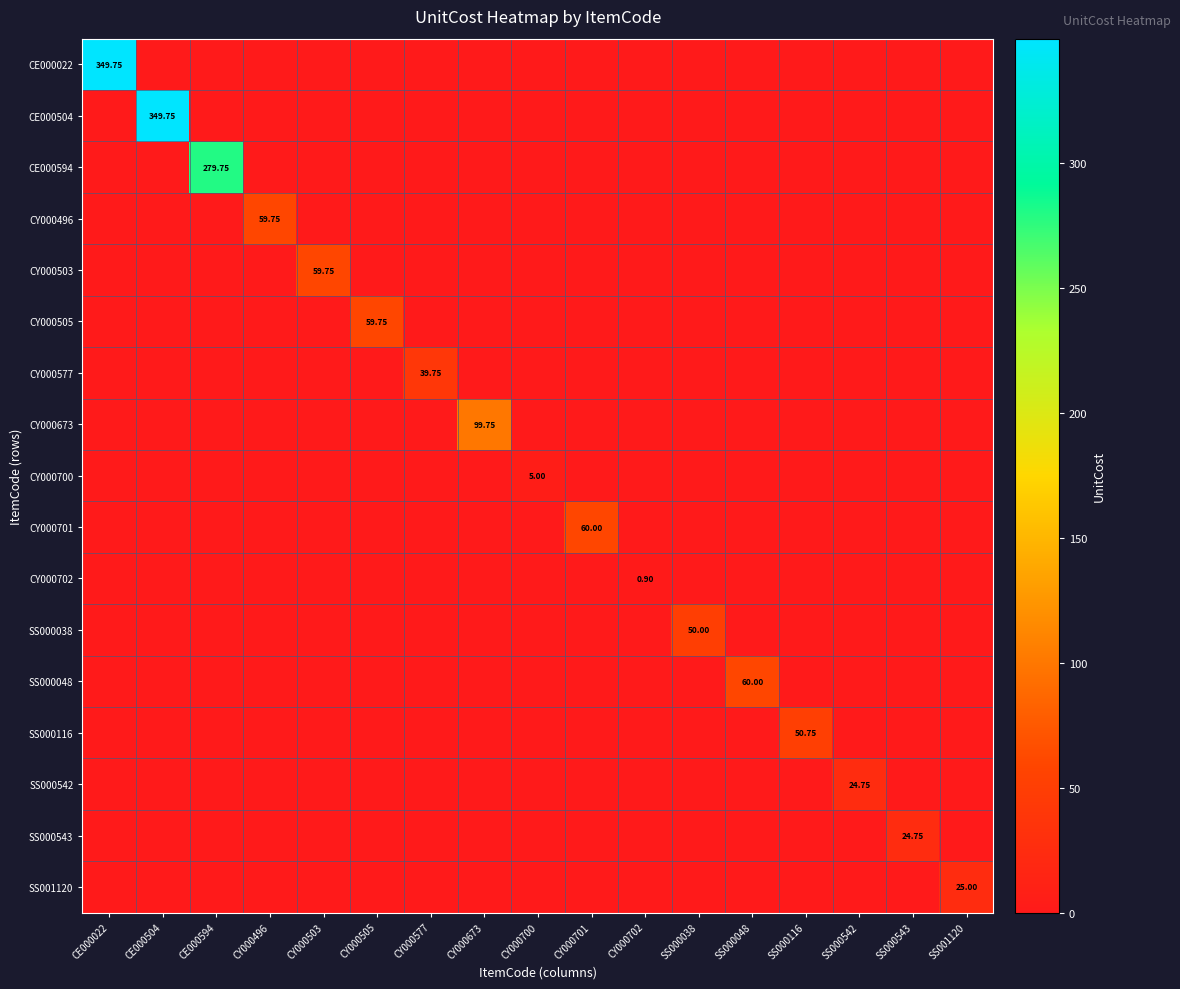

What is the highest value of the CE000594 series?

279.8